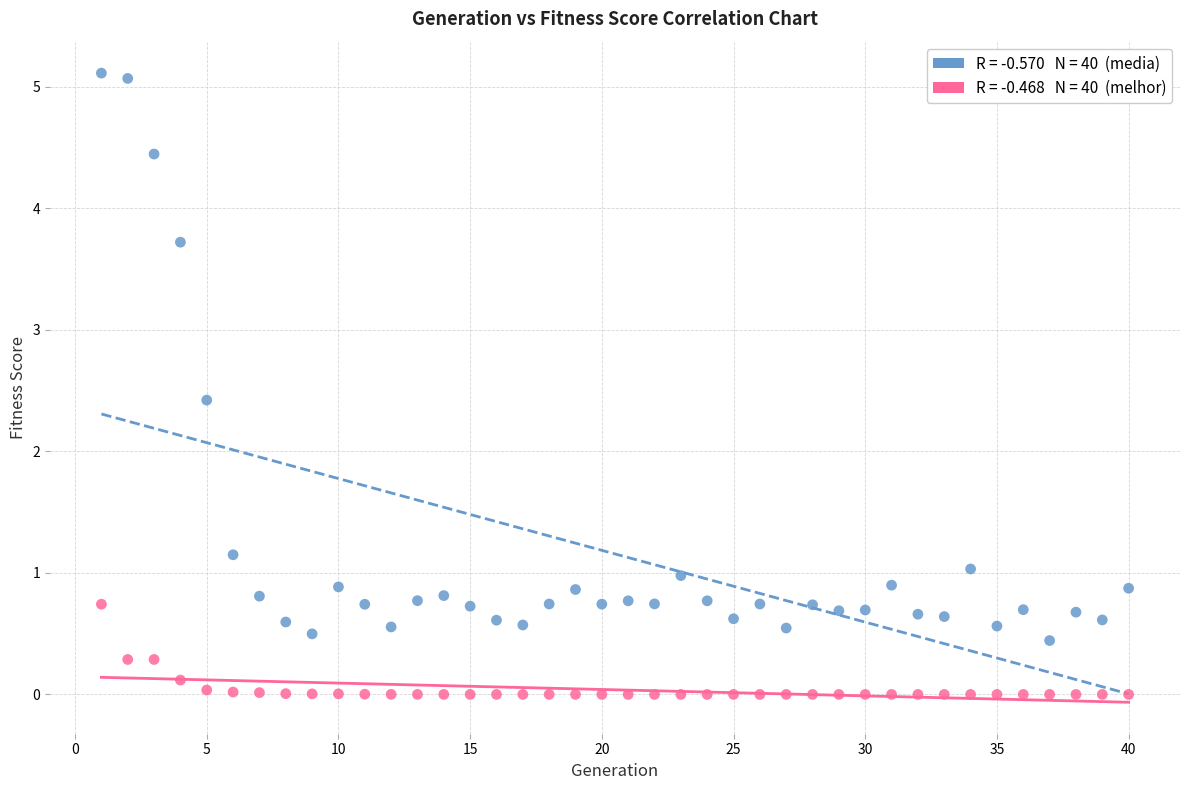

Across all series, what Y value is closest to 2?

2.4